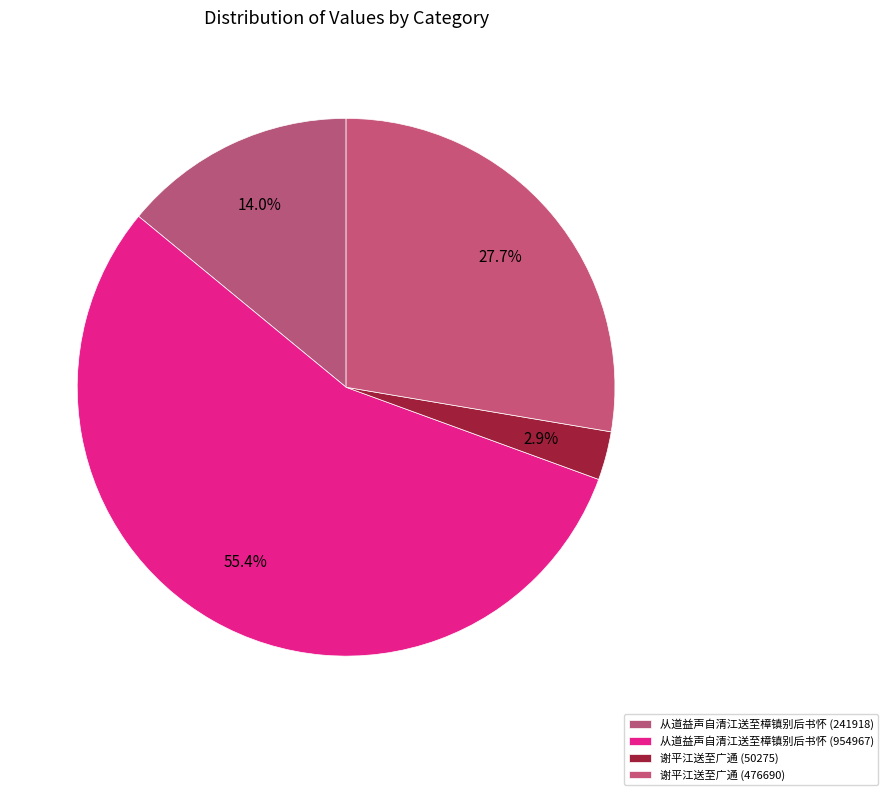

What is the total percentage of 谢平江送至广通 (476690) and 从道益声自清江送至樟镇别后书怀 (241918)?

41.7%